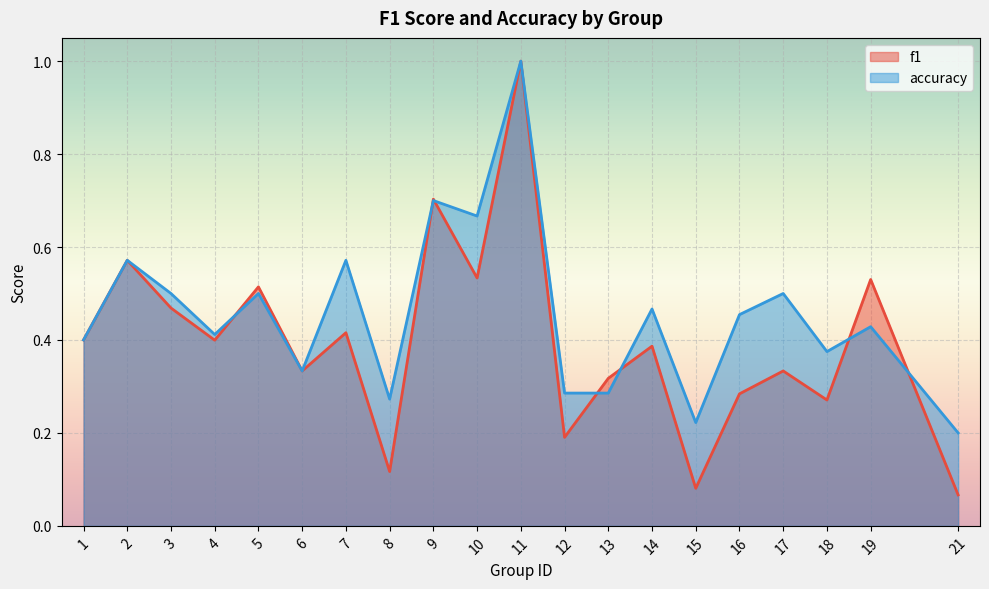

How many intersections are there between accuracy and f1?

7